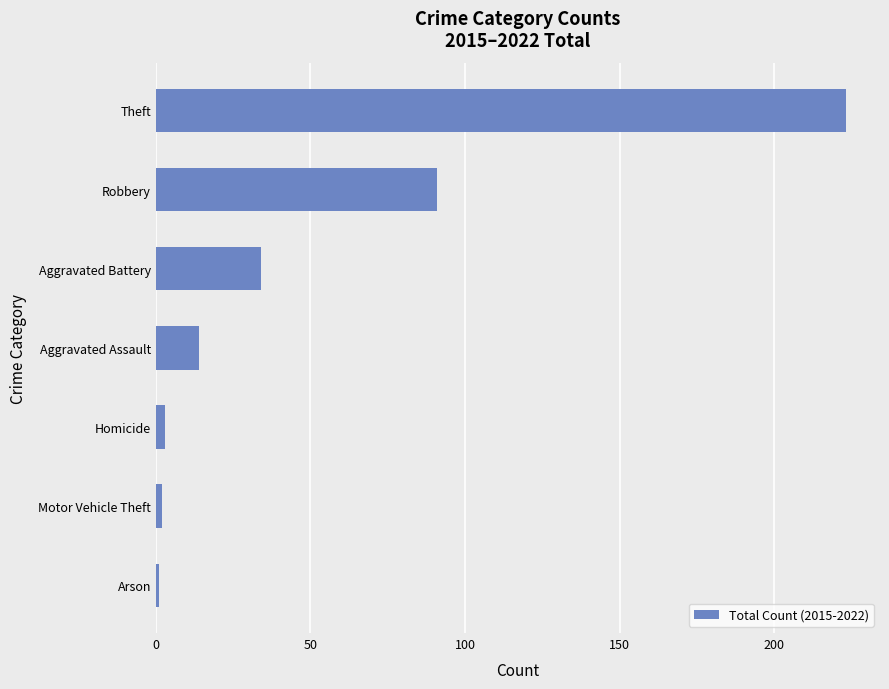

Reading top to bottom, list all the values displayed in this chart.

223	91	34	14	3	2	1